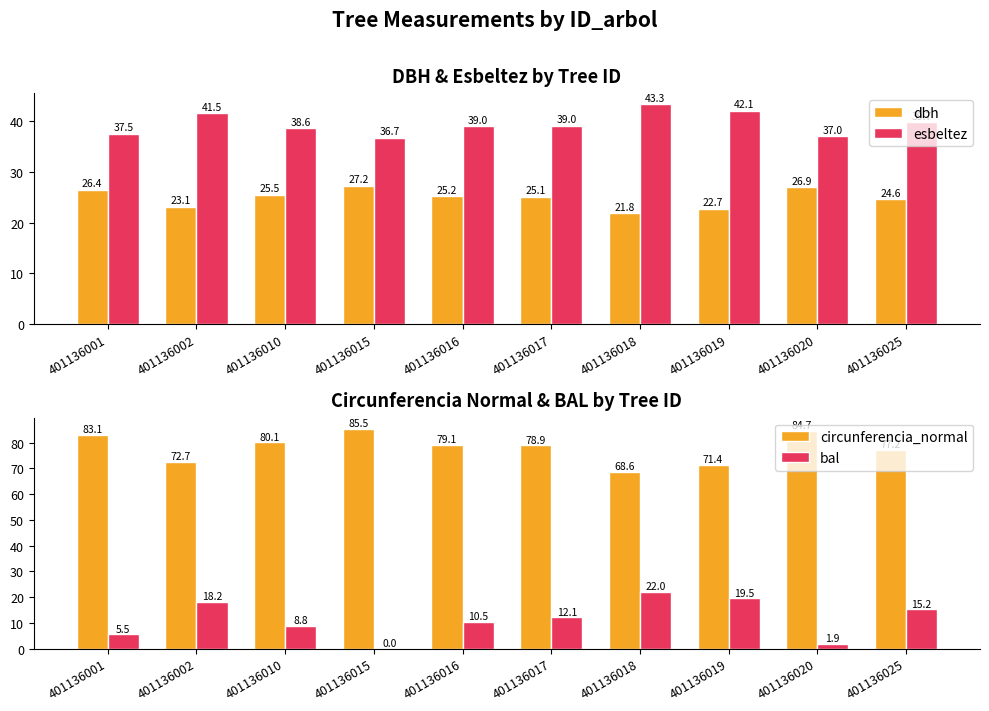

Which series has the largest total across all categories?

circunferencia_normal